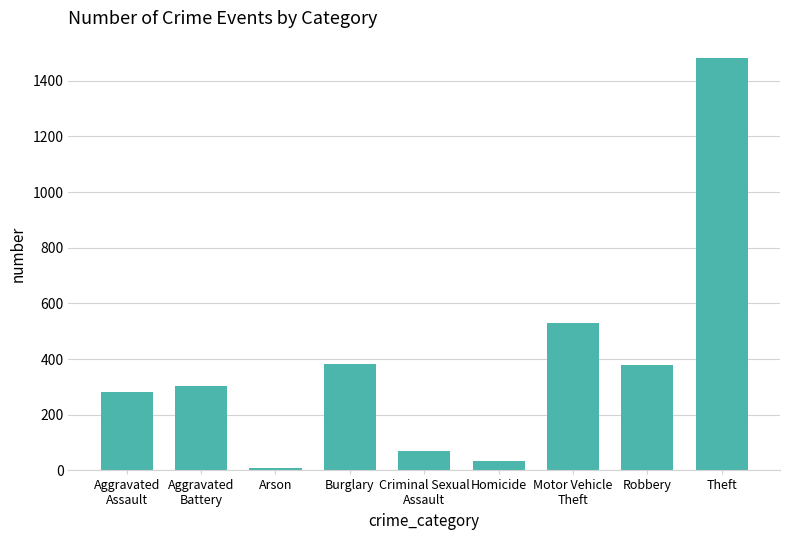

Which has a higher value, Homicide or Burglary?

Burglary